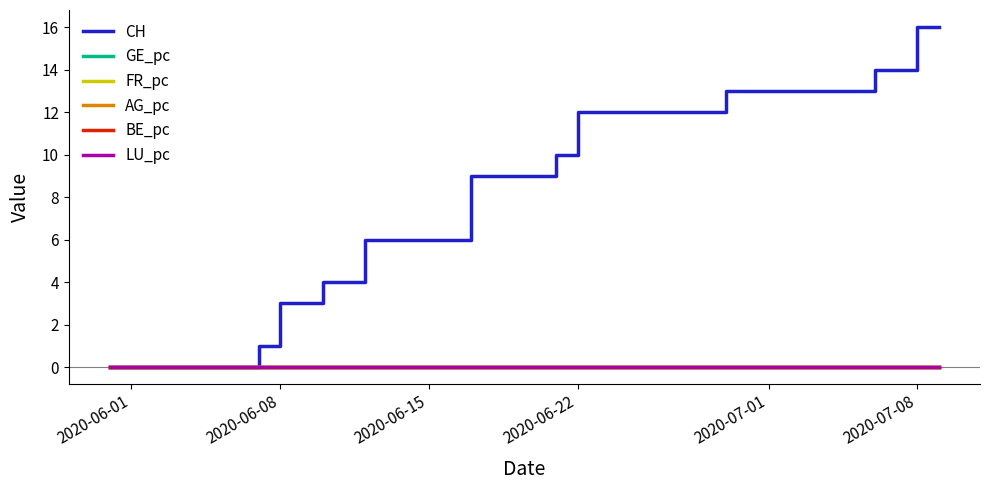

Count the AG_pc values in the range 0 to 1.

13